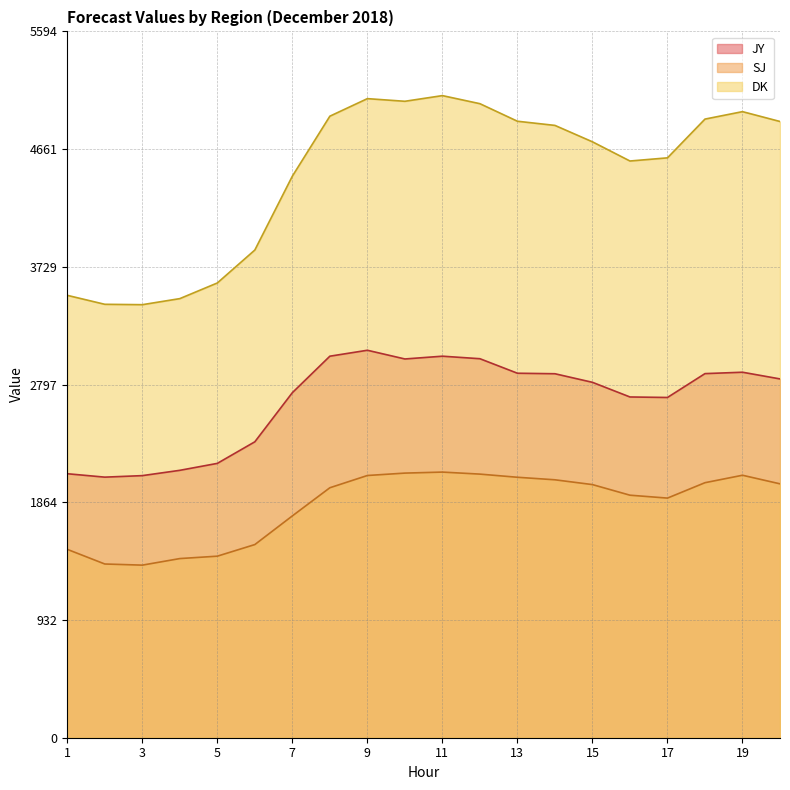

What is the spread (max minus min) of values at 5?

2164